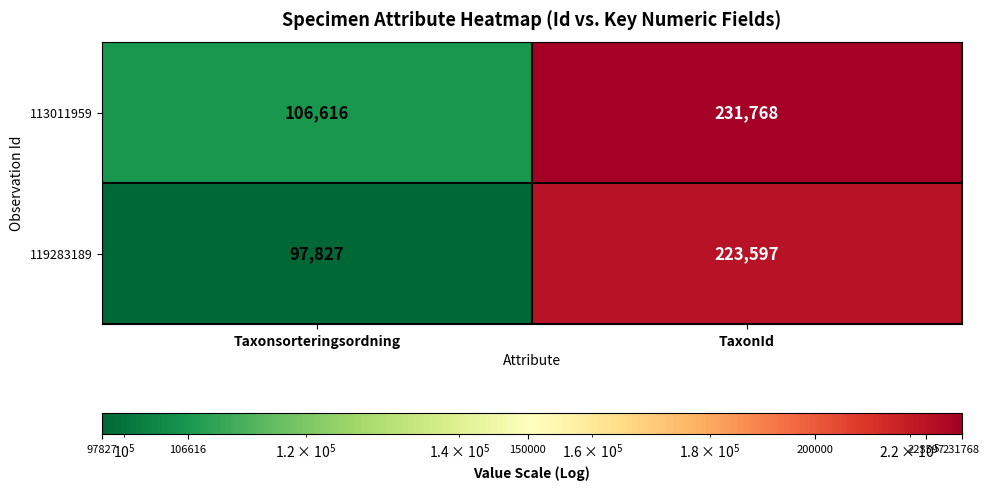

Reading left to right, what are all the values shown in this chart?

113011959: Taxonsorteringsordning=106616	TaxonId=231768
119283189: Taxonsorteringsordning=97827	TaxonId=223597